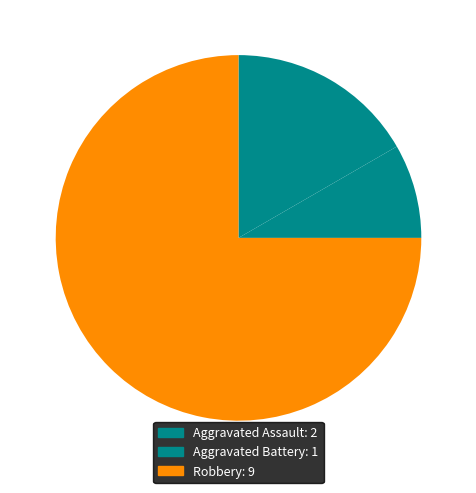

To the nearest percent, what is the difference between the largest and smallest slice percentages?

67%